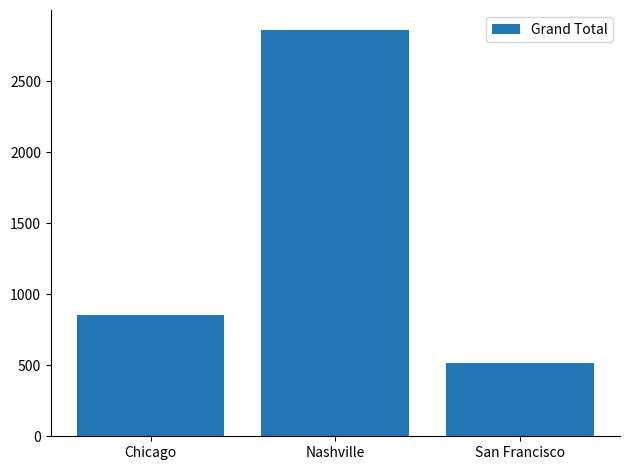

Rank the categories by value from highest to lowest.

Nashville, Chicago, San Francisco